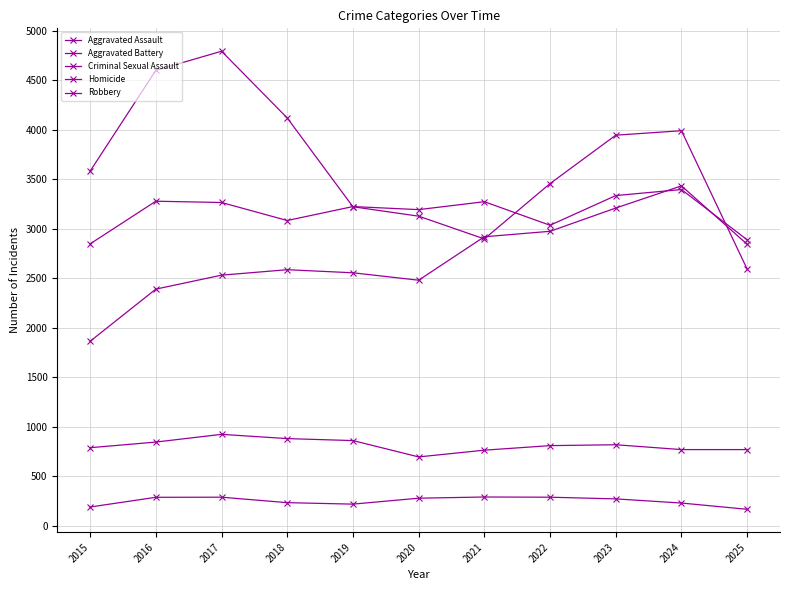

True or false: Homicide and Aggravated Battery cross at least once.

False